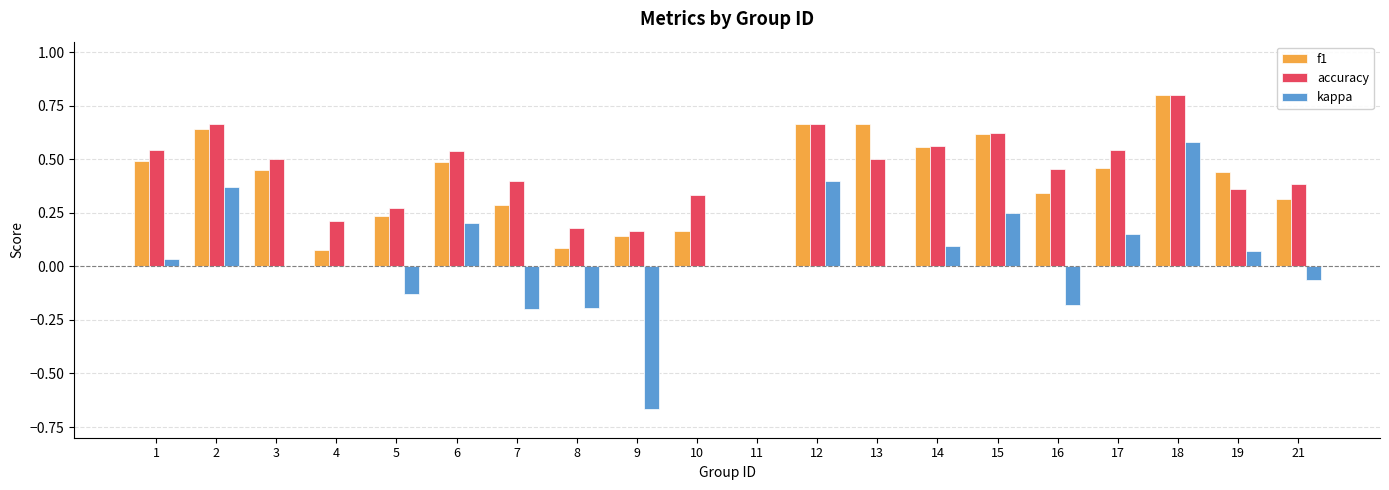

Which series has the largest total across all categories?

accuracy